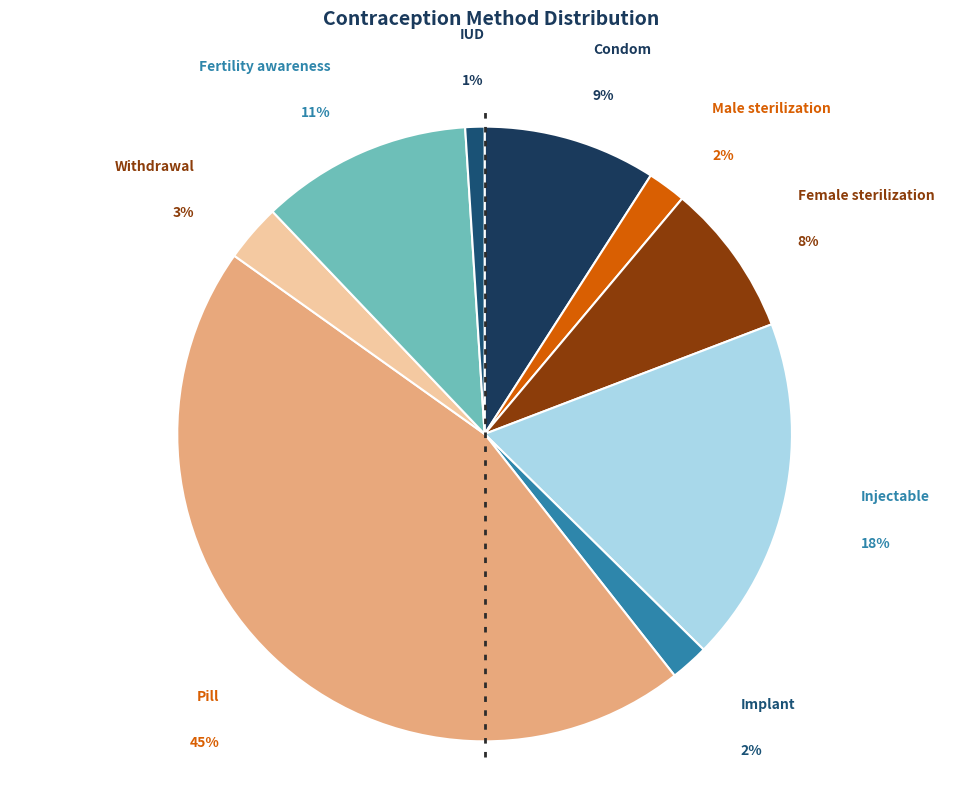

Count the number of slices in the pie.

9